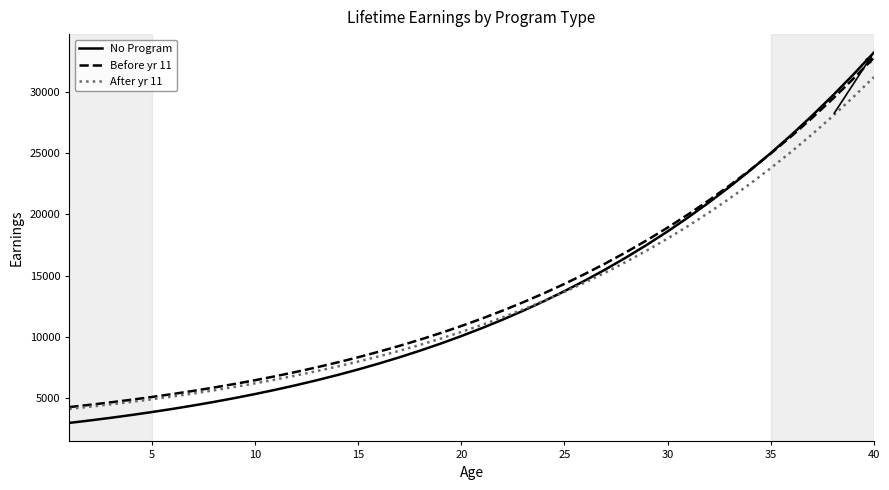

What is the maximum value shown in the chart?

33196.2